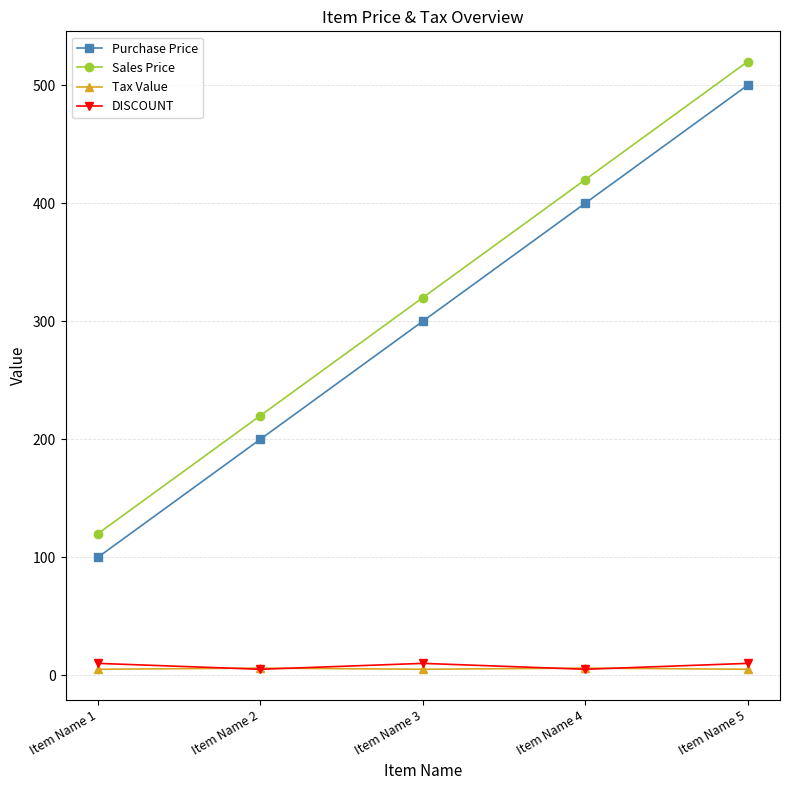

True or false: DISCOUNT and Sales Price intersect in this chart.

False